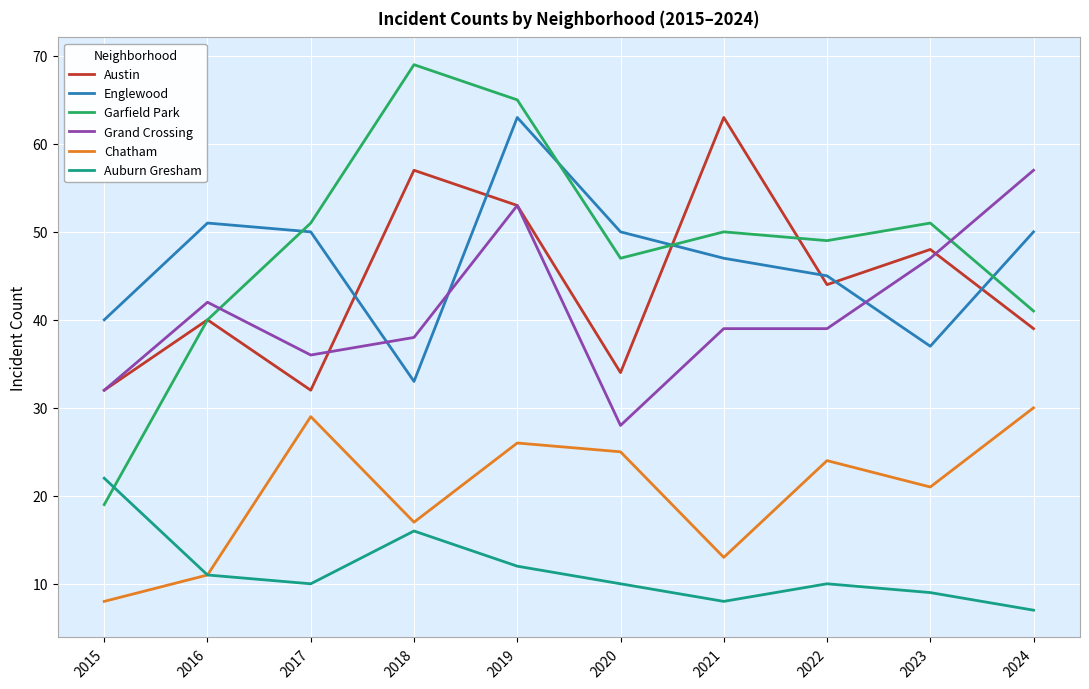

How many lines are shown in the chart?

6